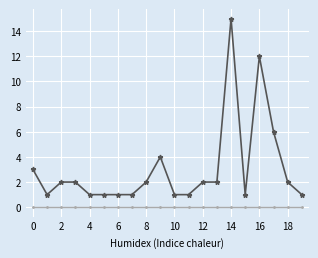

What is the greatest value displayed?

15